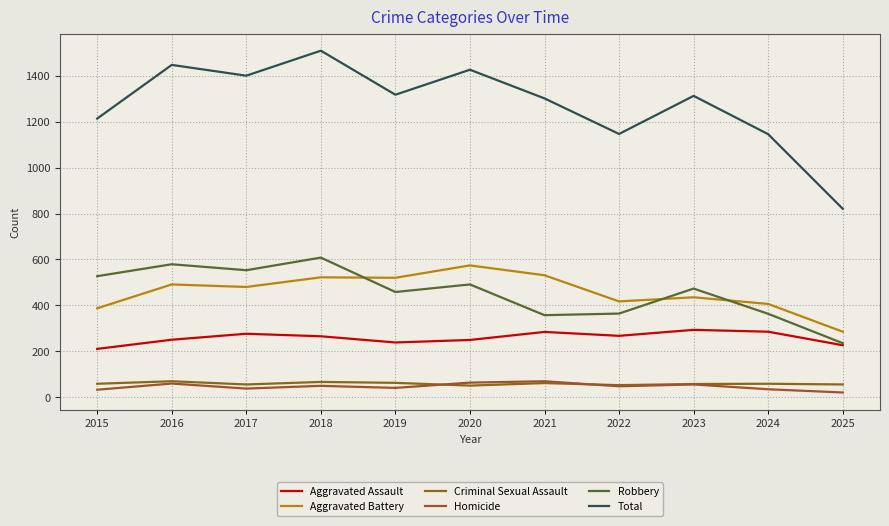

Is this an area chart (filled region under the line)?

No